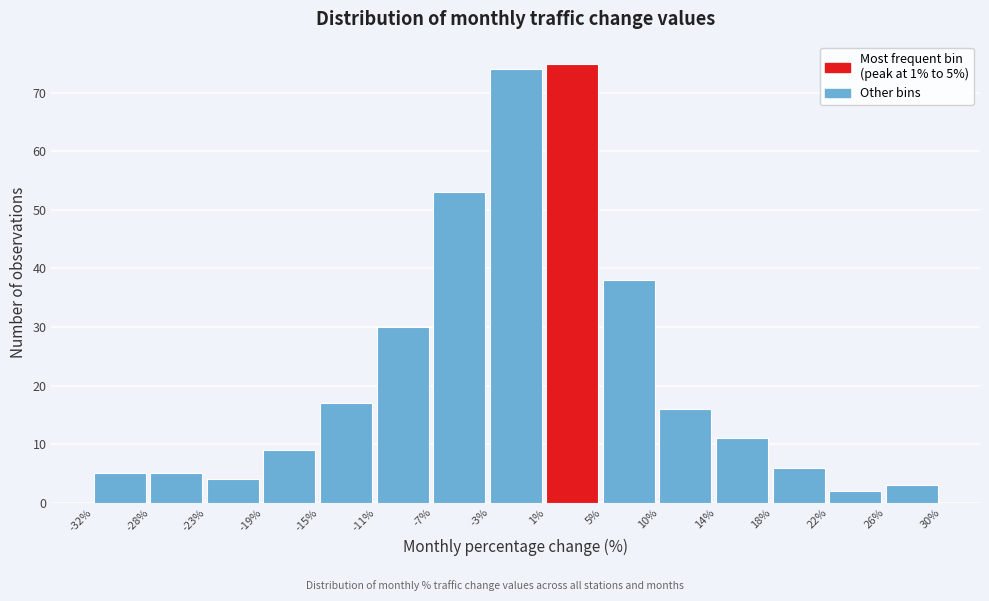

Which range on the x-axis has the tallest bar?

1% to 5%